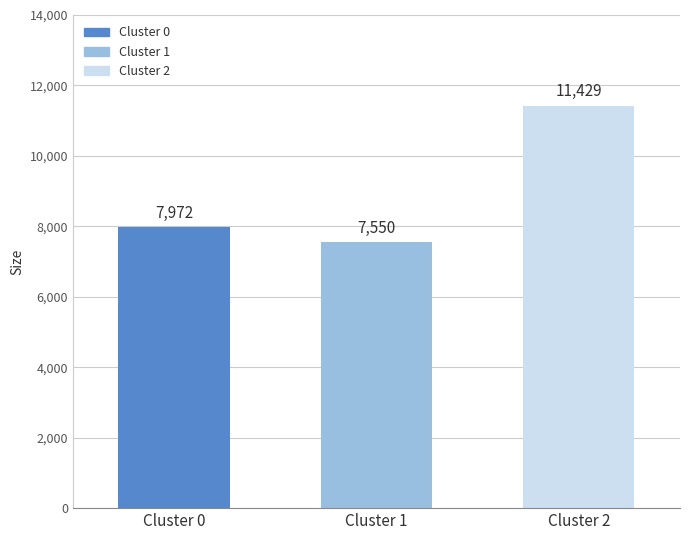

What is the maximum value shown in the chart?

11429